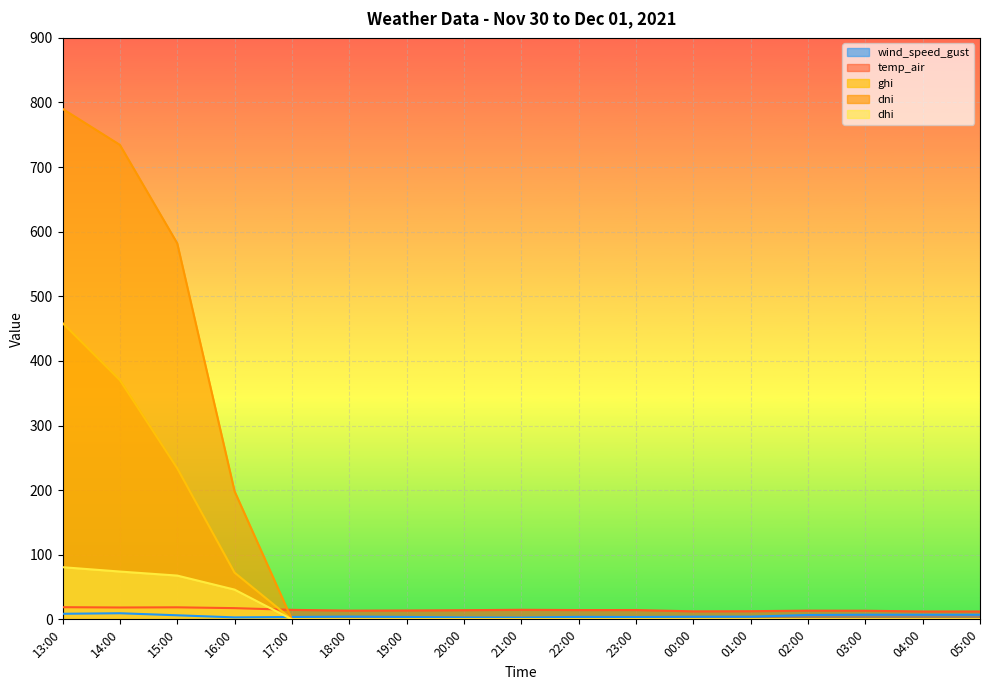

List the labels in order of ghi value, largest first.

13:00, 14:00, 15:00, 16:00, 17:00, 18:00, 19:00, 20:00, 21:00, 22:00, 23:00, 00:00, 01:00, 02:00, 03:00, 04:00, 05:00